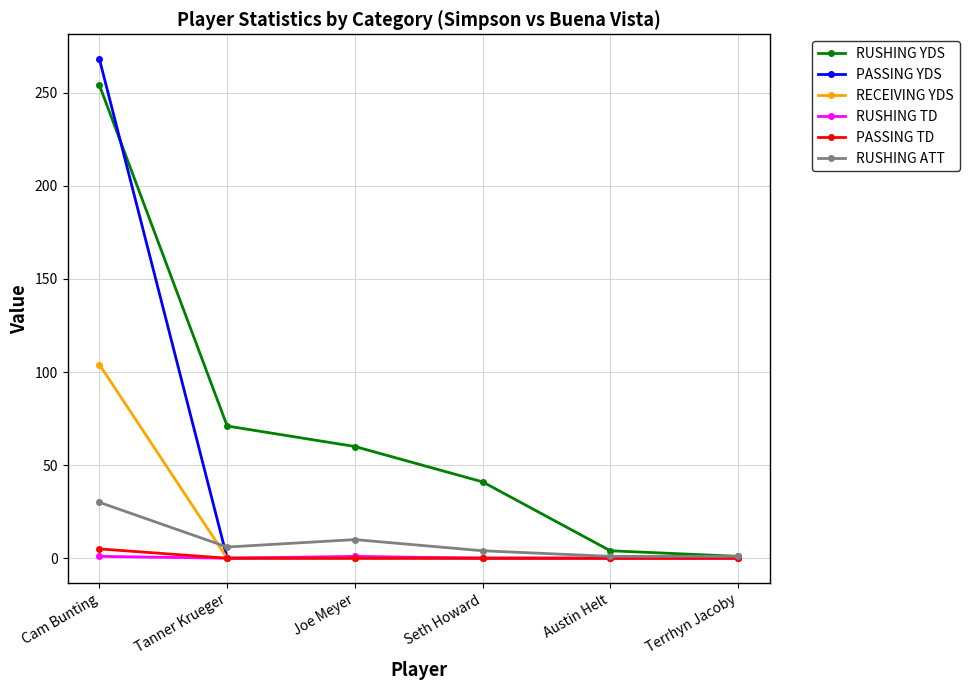

True or false: PASSING YDS has a value of 167 at Joe Meyer.

False